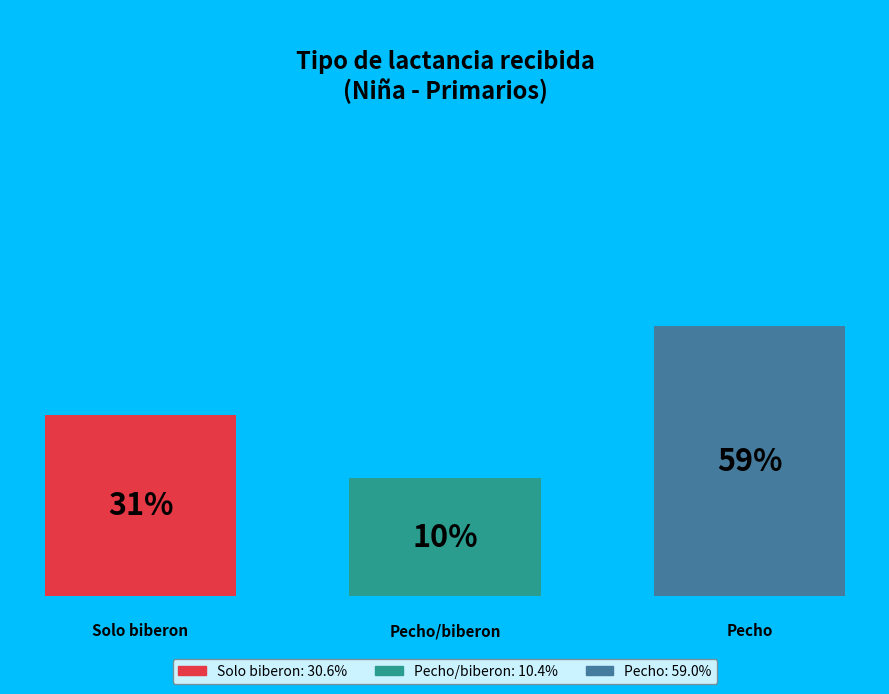

Between Pecho and Pecho/biberon, which is larger?

Pecho